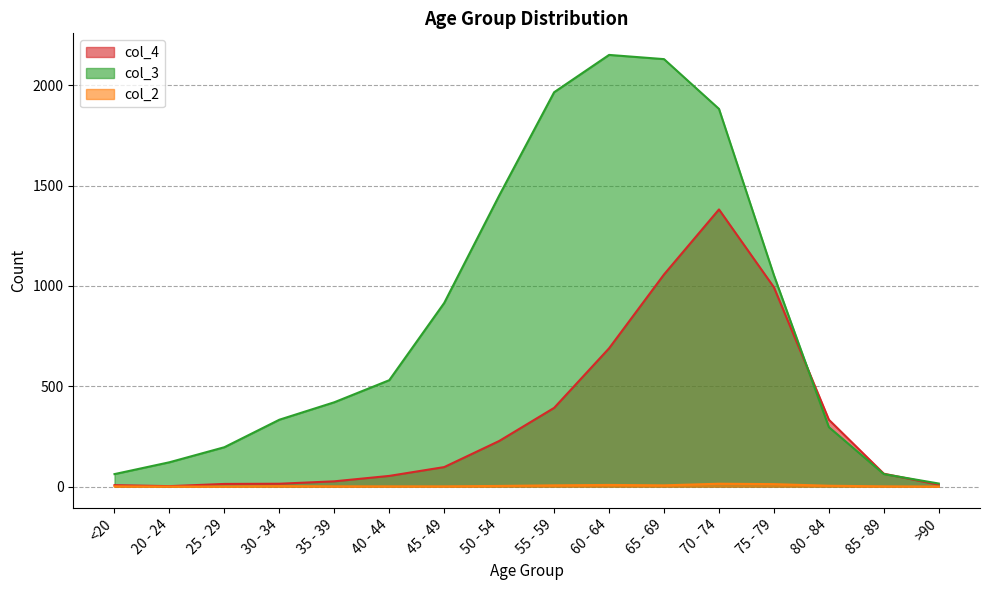

How many values in col_2 are above zero?

13